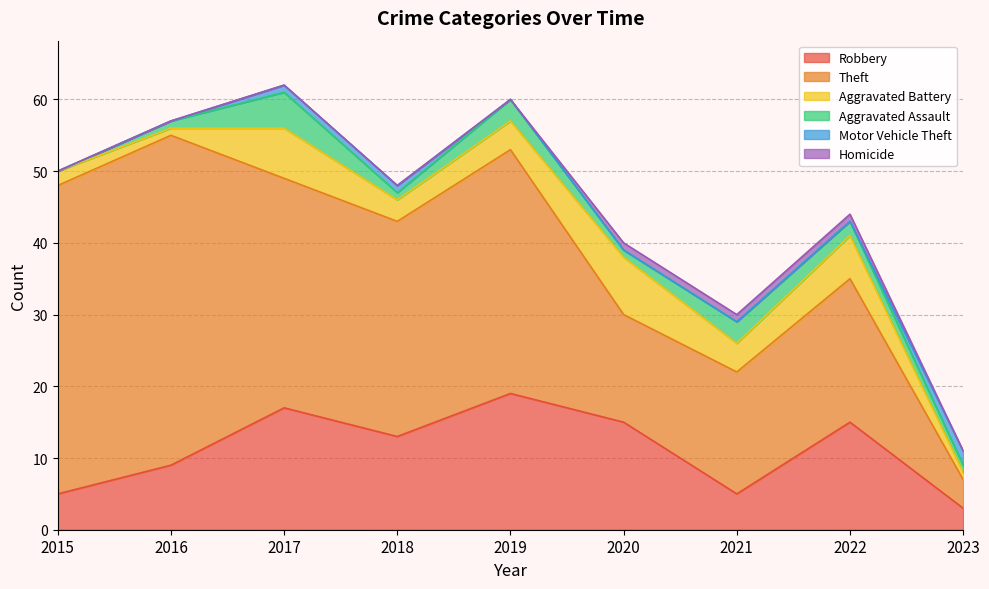

At 2021, list the series in order from smallest to largest.

Motor Vehicle Theft, Homicide, Aggravated Assault, Aggravated Battery, Robbery, Theft